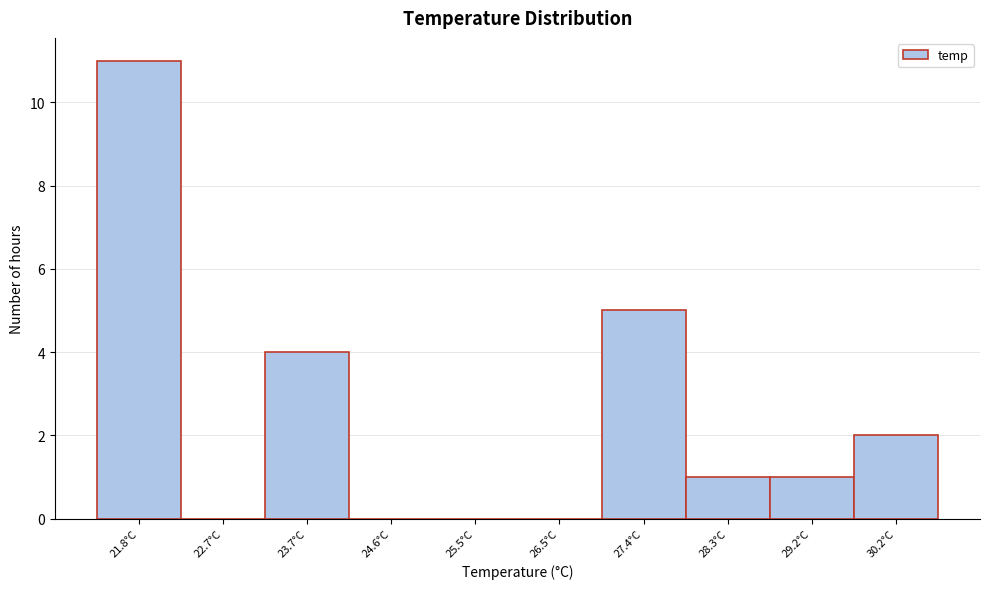

Reading left to right, list all the values displayed in this chart.

21.8°C=11	22.7°C=0	23.7°C=4	24.6°C=0	25.5°C=0	26.5°C=0	27.4°C=5	28.3°C=1	29.2°C=1	30.2°C=2